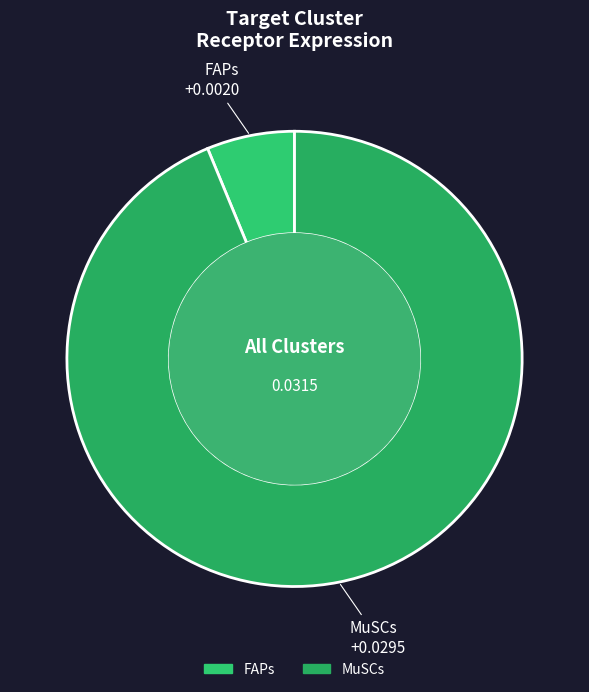

Rank the categories by value from lowest to highest.

FAPs, MuSCs